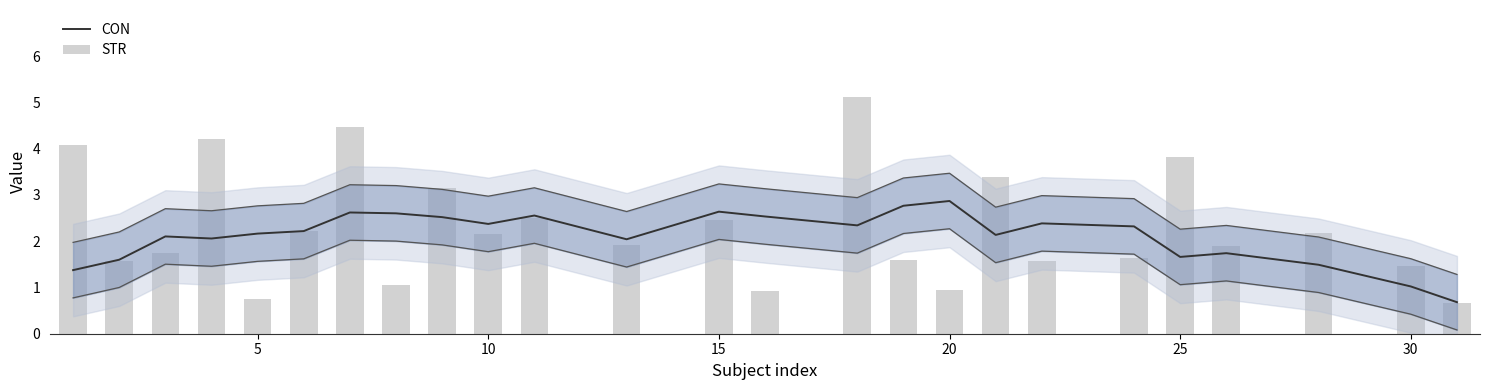

What is the difference between the maximum and minimum values in the STR series?

4.5